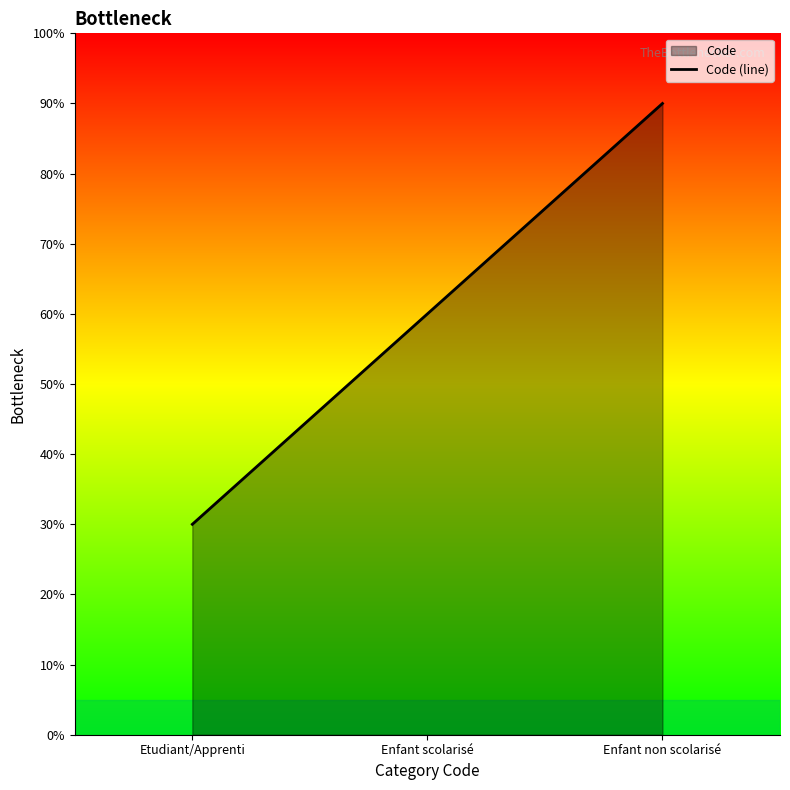

Is it true that the value at Enfant scolarisé is 99?

False